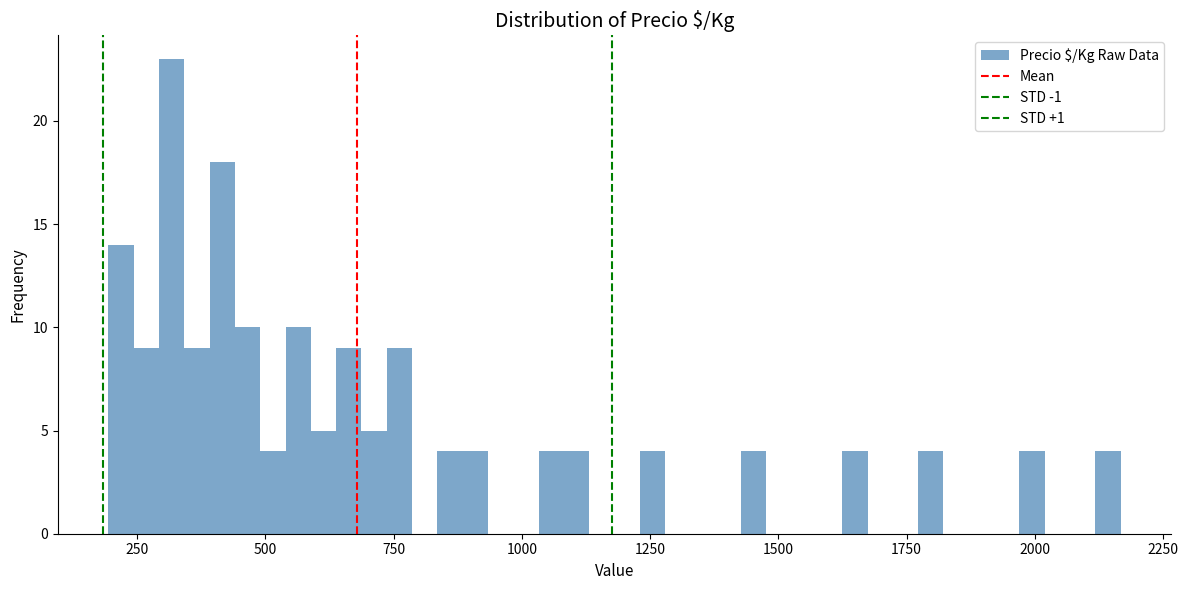

Around what value on the x-axis is the tallest bar? Give the approximate position of its centre, as read against the axis.

300